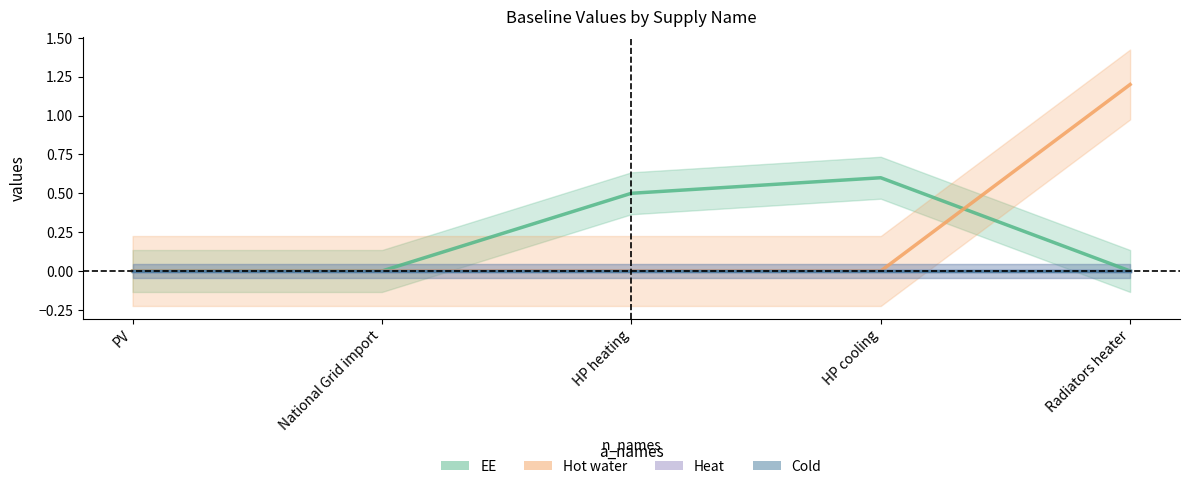

The Hot water series shows 1.2 at Radiators heater. True or false?

True